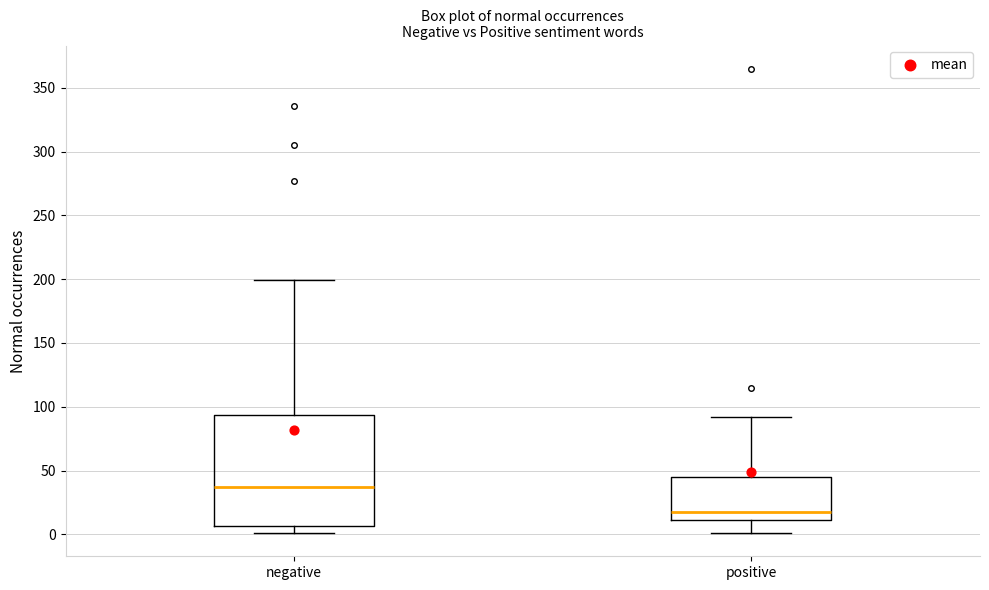

Where does the lower whisker of the box for positive end on the y-axis? The values are not printed on the chart, so give them approximately, as read against the axis.

0